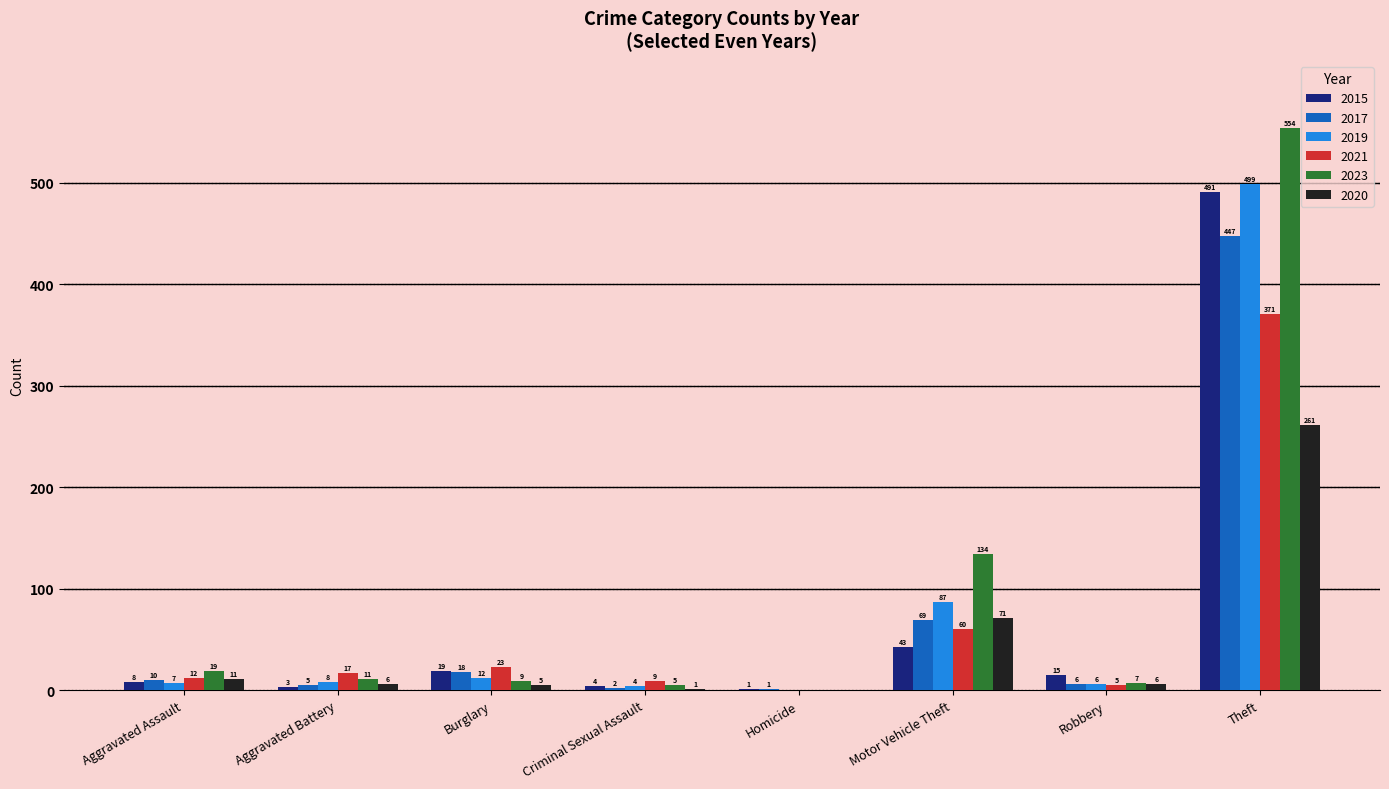

Is the value of 2020 at Aggravated Assault greater than the value of 2019 at Aggravated Assault?

Yes